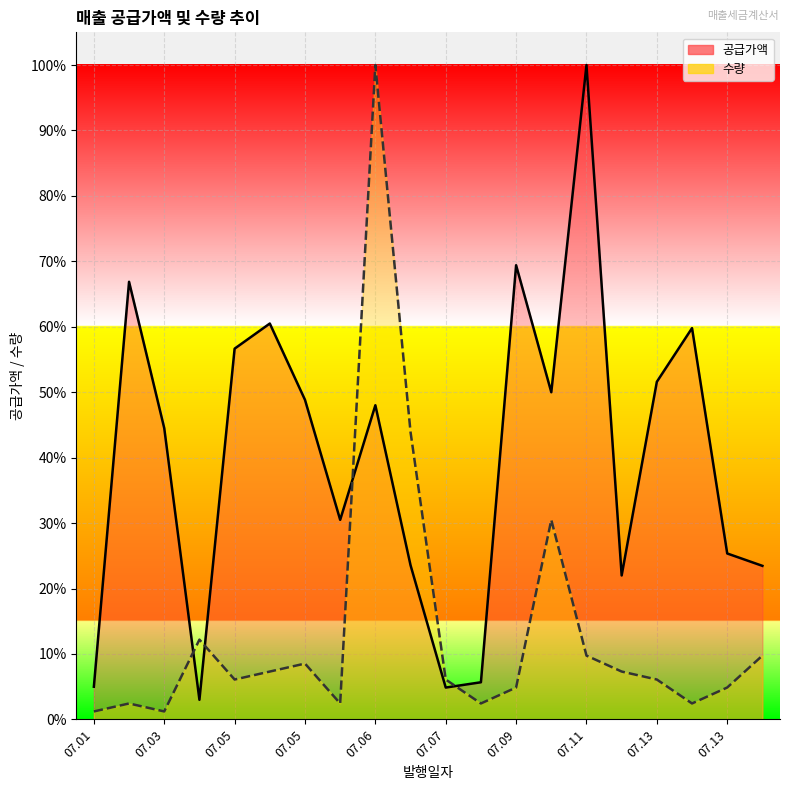

At which category is the sum across all series the highest?

07.06